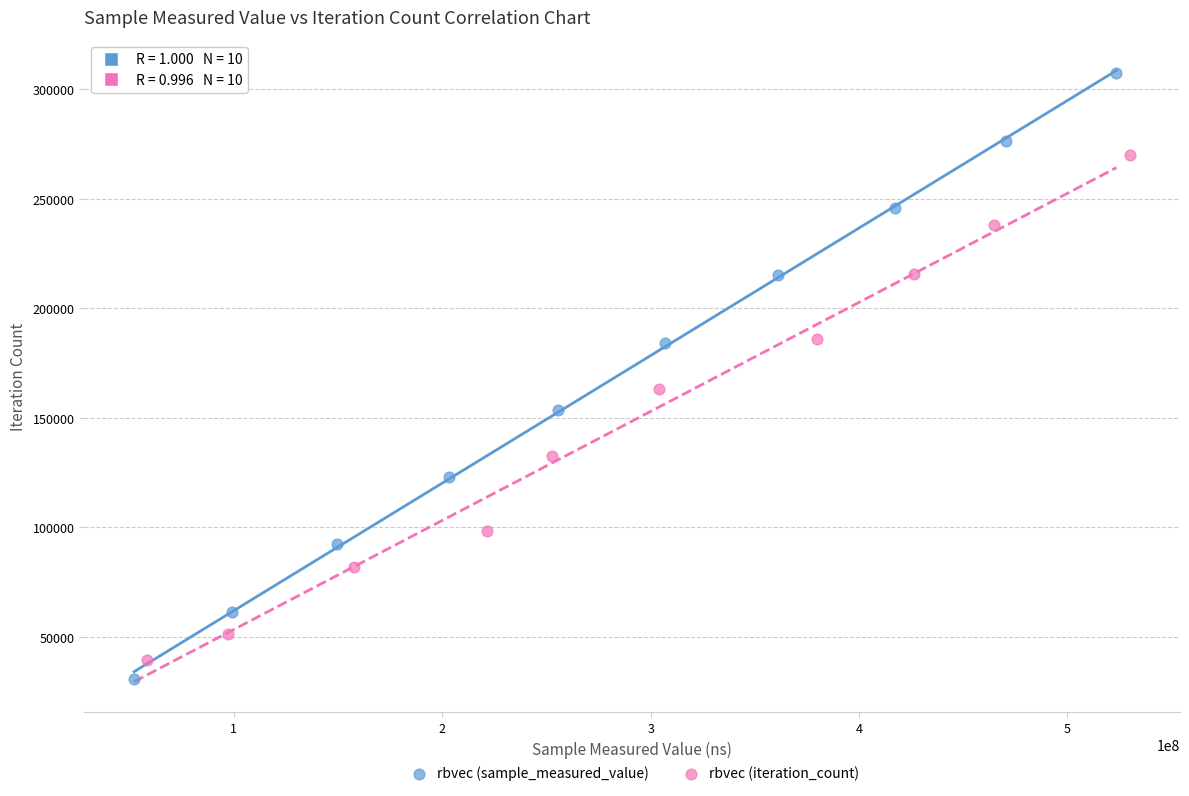

What are all the series names shown in the legend?

rbvec (sample_measured_value), rbvec (iteration_count)